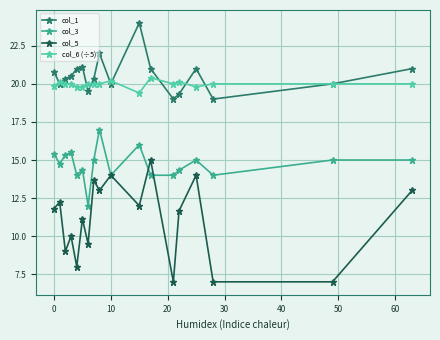

How many values in the col_5 series are below 11?

7